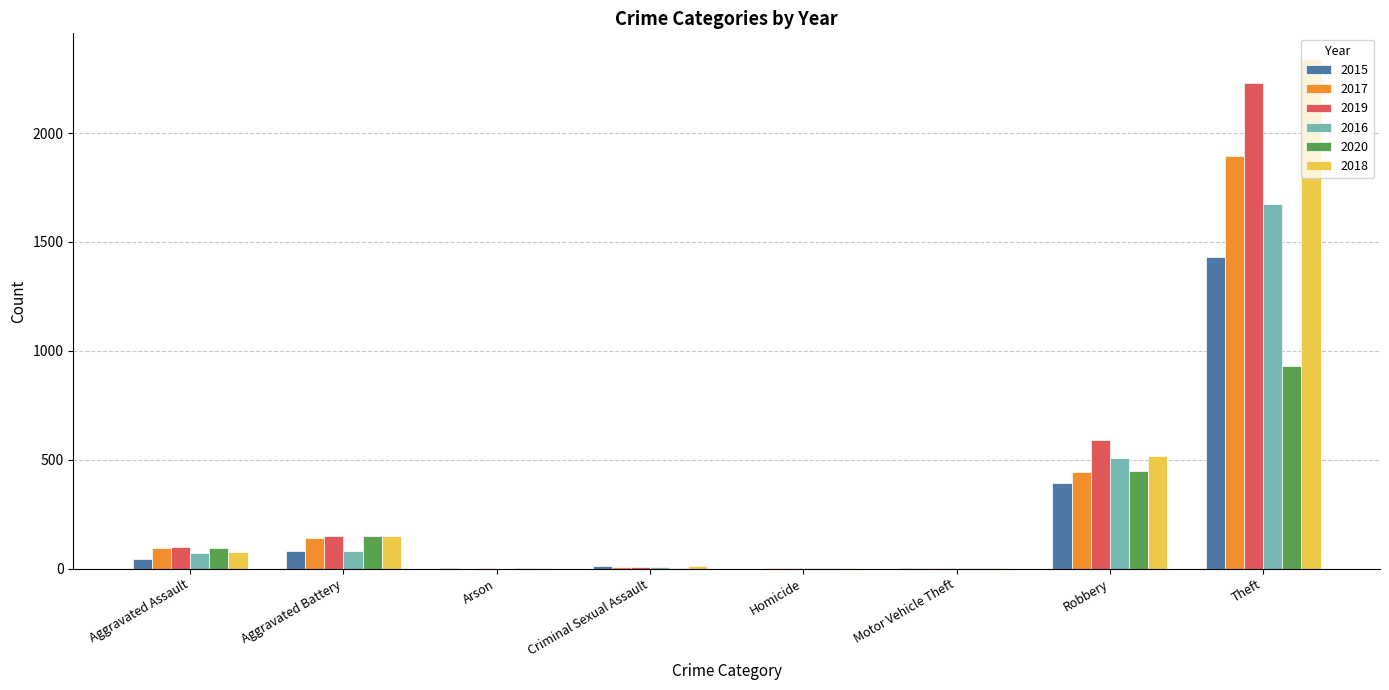

What is the greatest value displayed?

2341